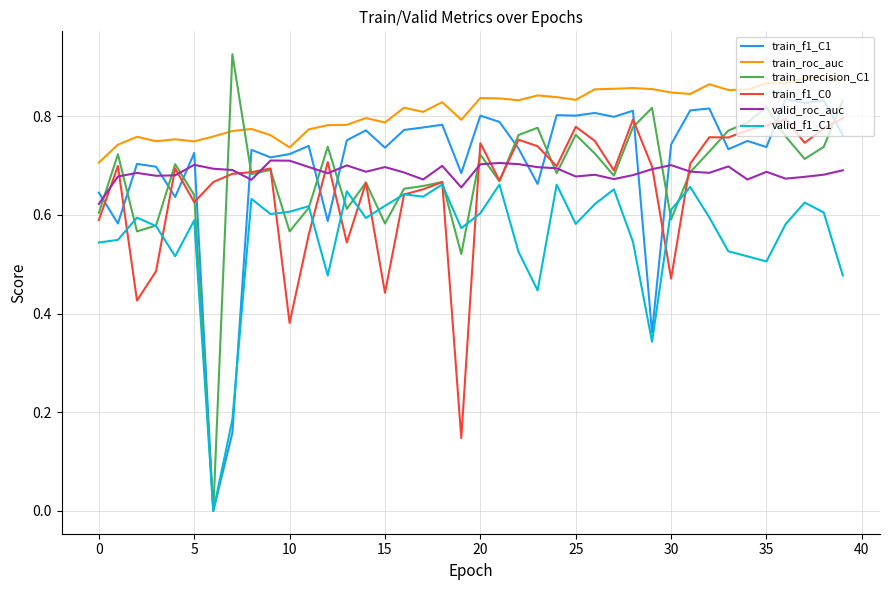

Which series has the largest total across all categories?

train_roc_auc